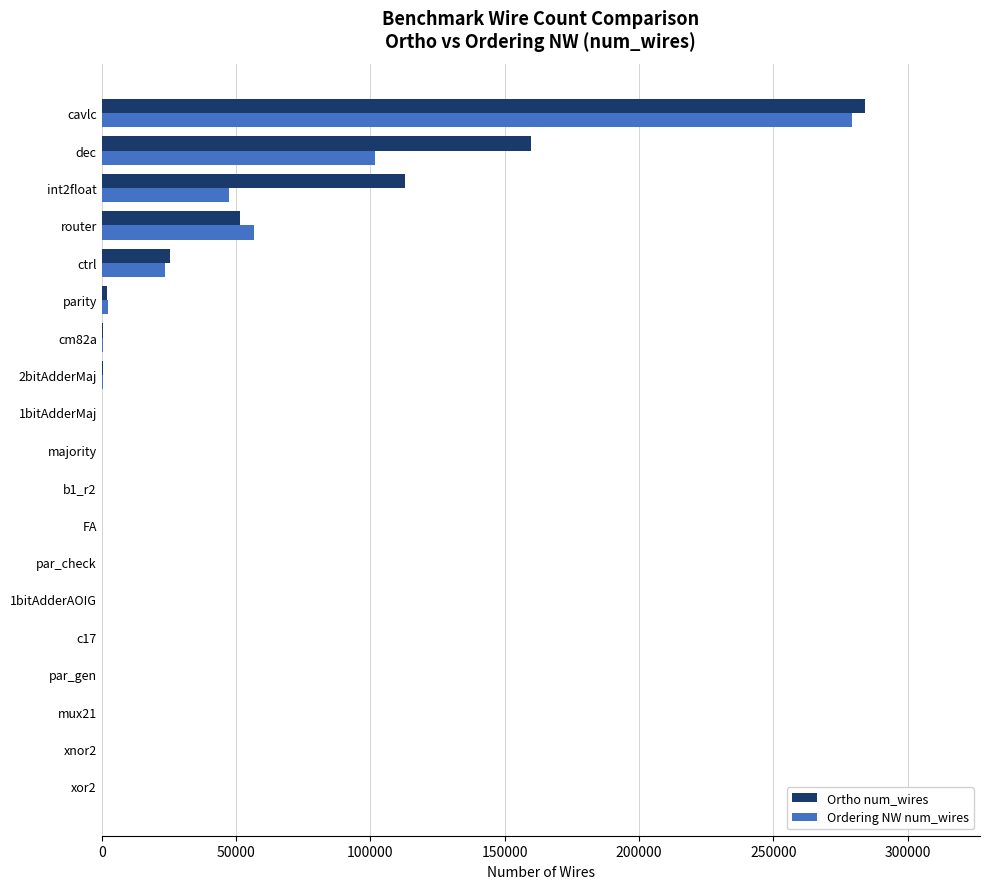

What is the sum of all Ordering NW num_wires values?

513235